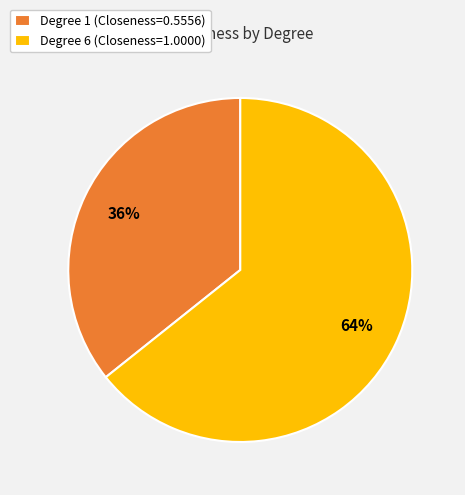

Does any single category account for the majority?

Yes